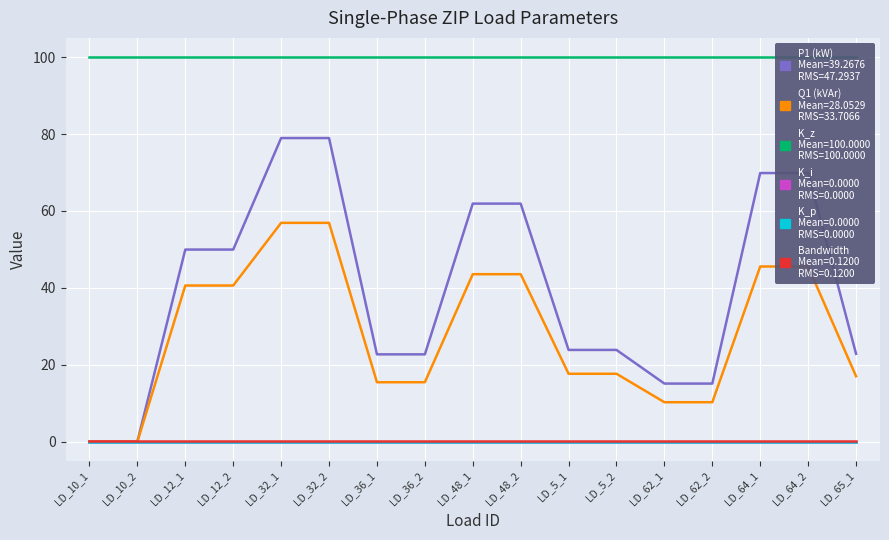

What value does the Bandwidth series have at LD_5_2?

0.1